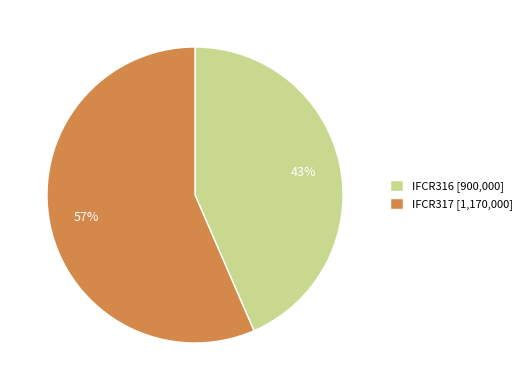

Do IFCR316 [900,000] and IFCR317 [1,170,000] together represent more than half of the pie?

Yes